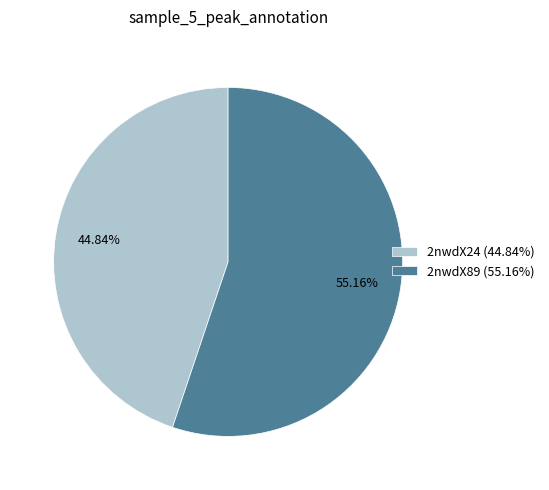

What is the total percentage of 2nwdX24 and 2nwdX89?

100.0%